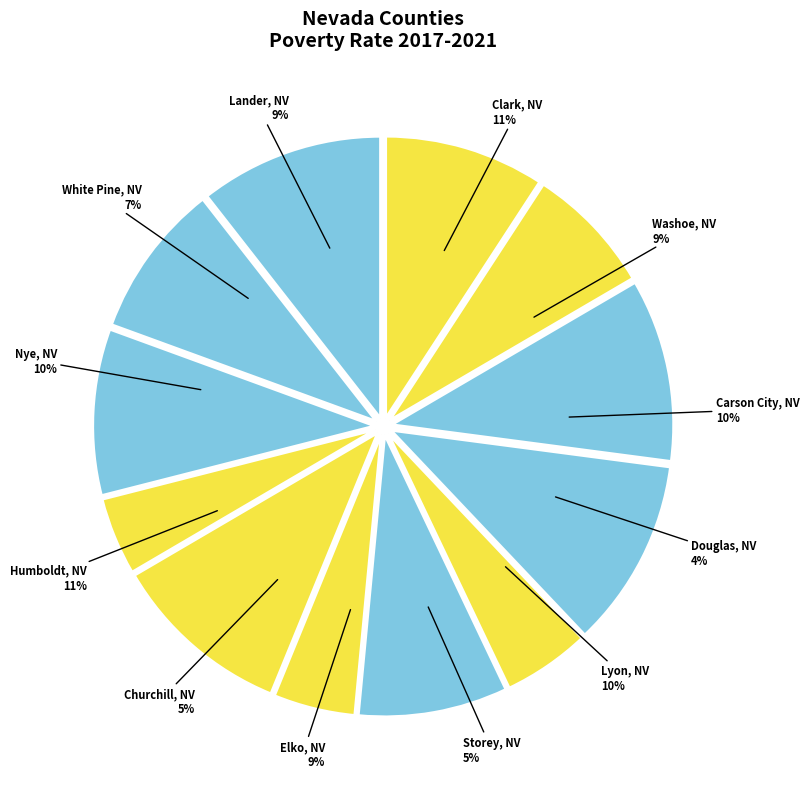

Does any single category account for the majority?

No